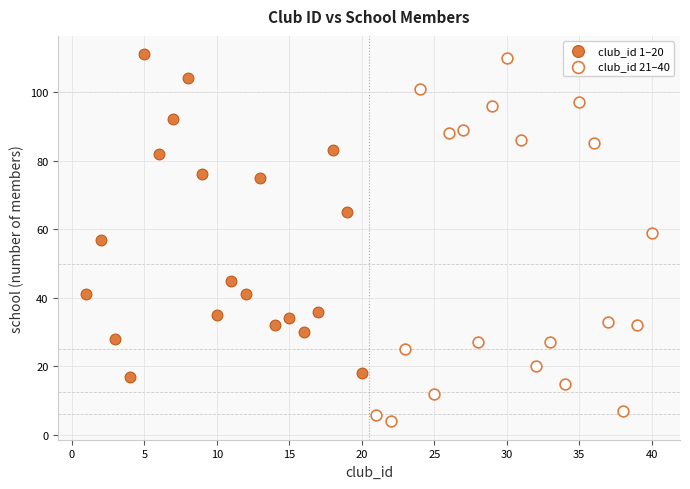

Which series has the largest Y range (max minus min)?

club_id 21–40